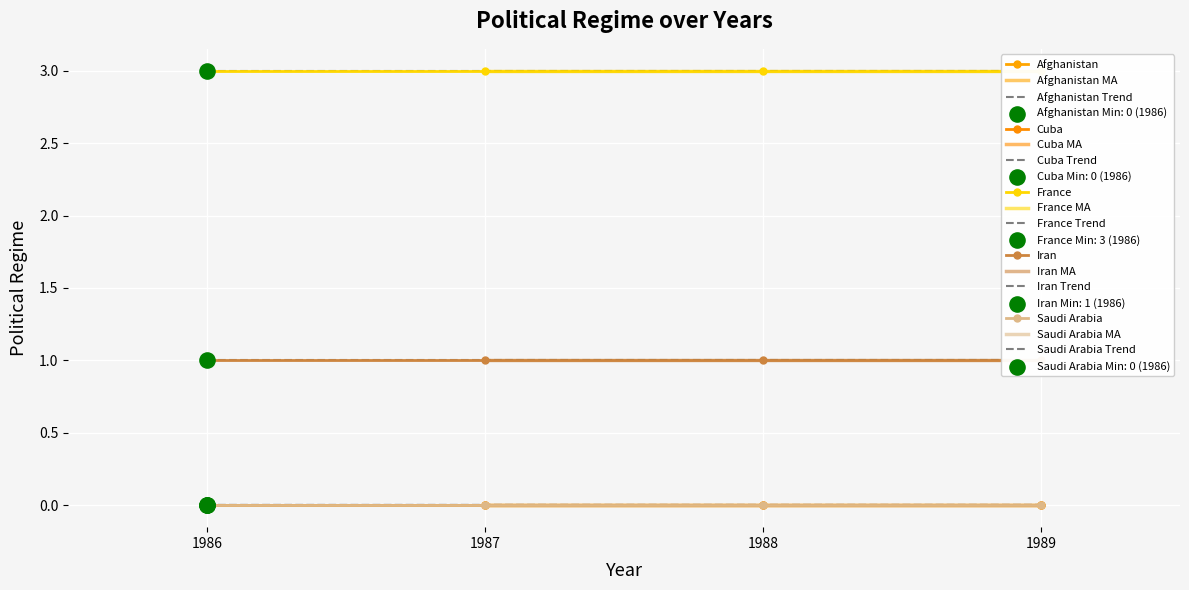

Which series reaches the maximum Y coordinate?

France